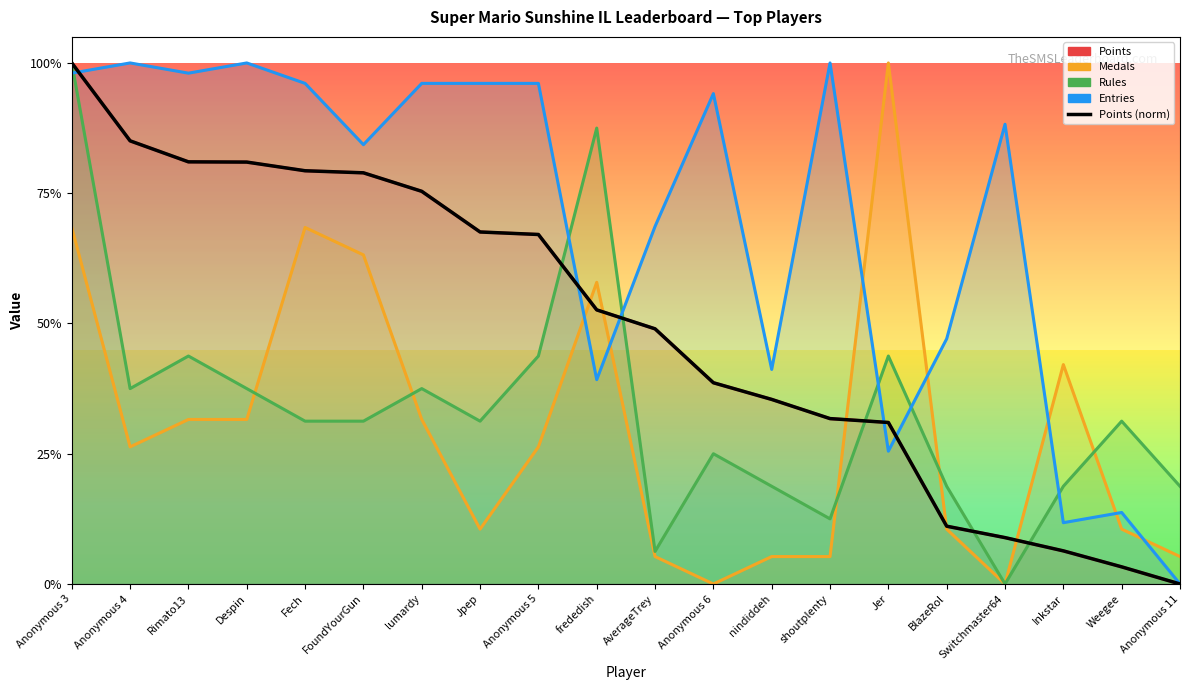

Which has a higher value, Fech or FoundYourGun?

Fech